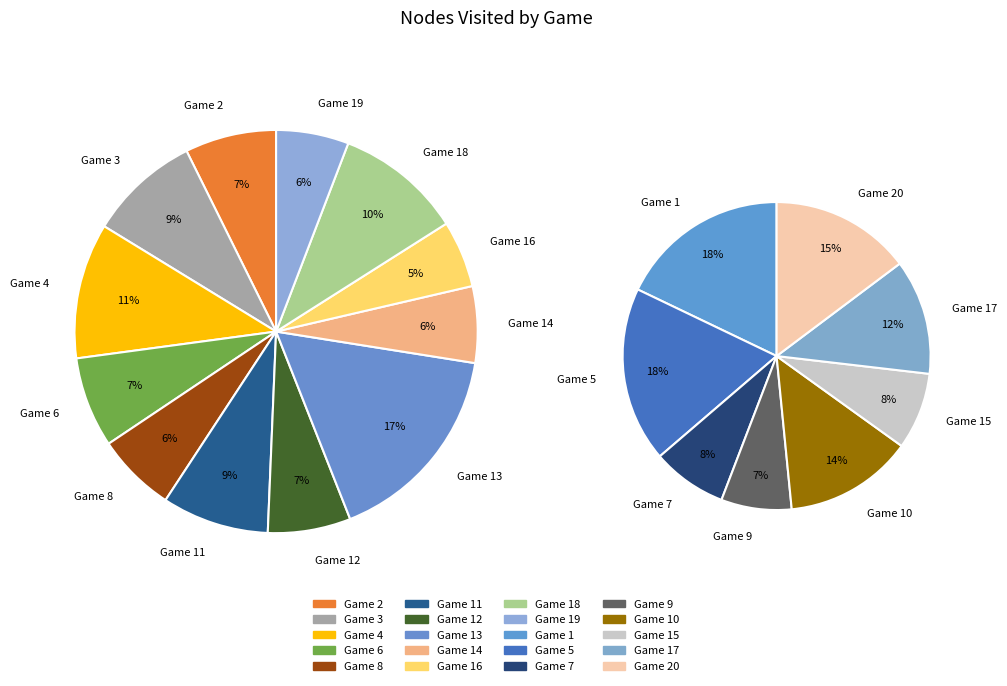

True or false: Game 10 accounts for 14% of the total.

False